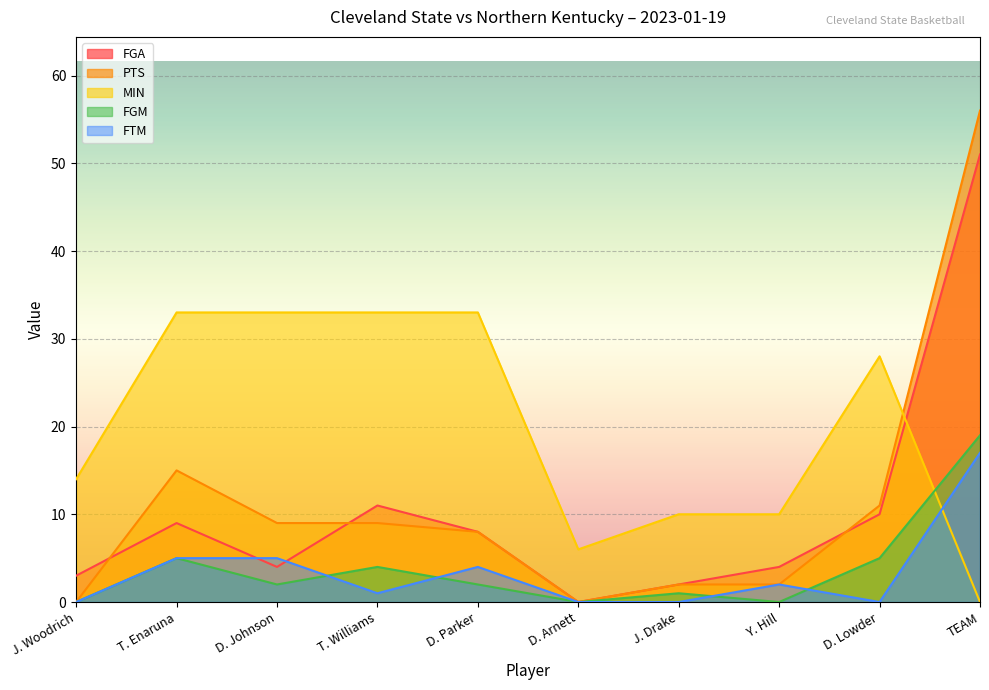

Rank the series by their maximum value, from lowest to highest.

FTM, FGM, MIN, FGA, PTS